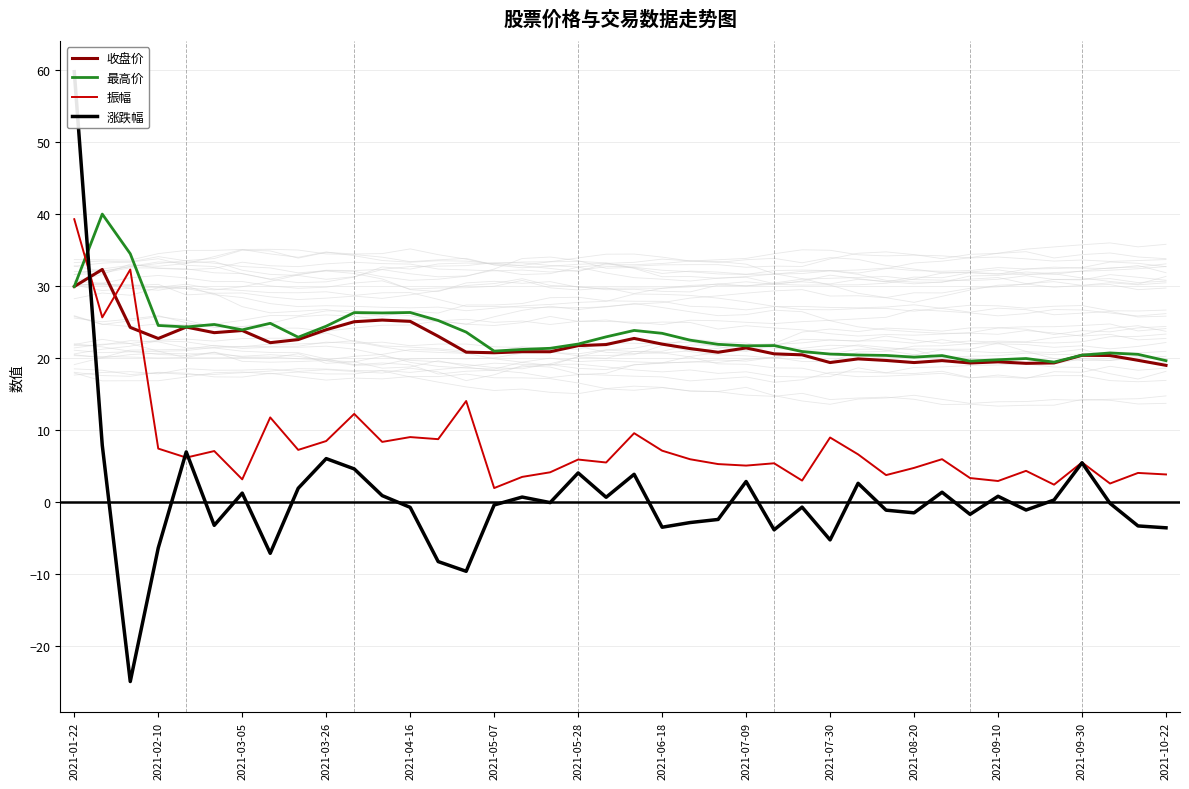

How many interior local valleys does the 最高价 series have?

9